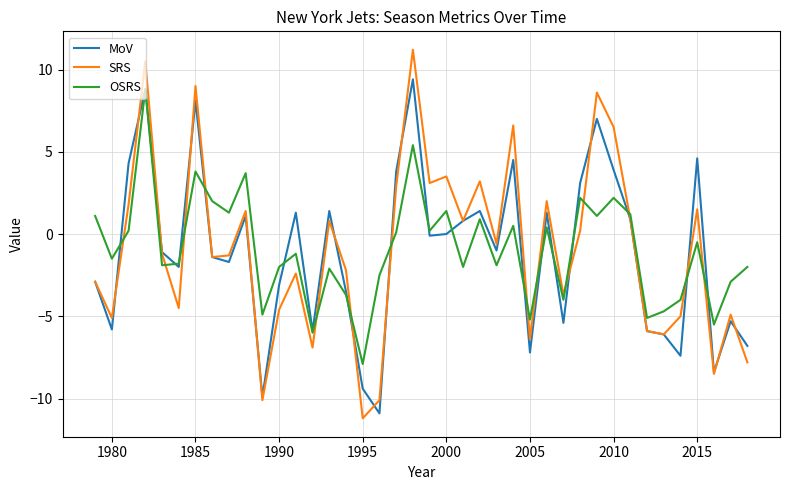

How many intersections are there between SRS and OSRS?

14